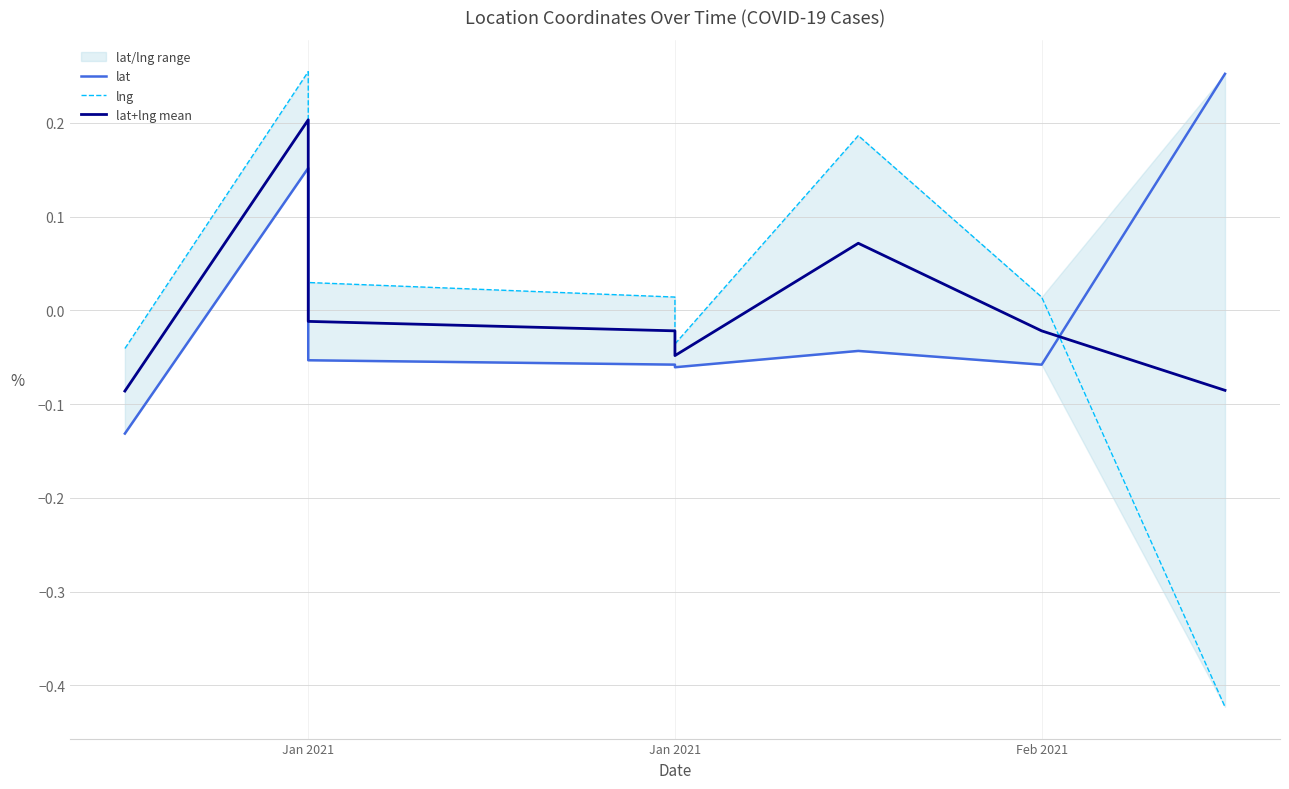

What is the sum of the lat values at Jan 2021 and 3?

-0.2